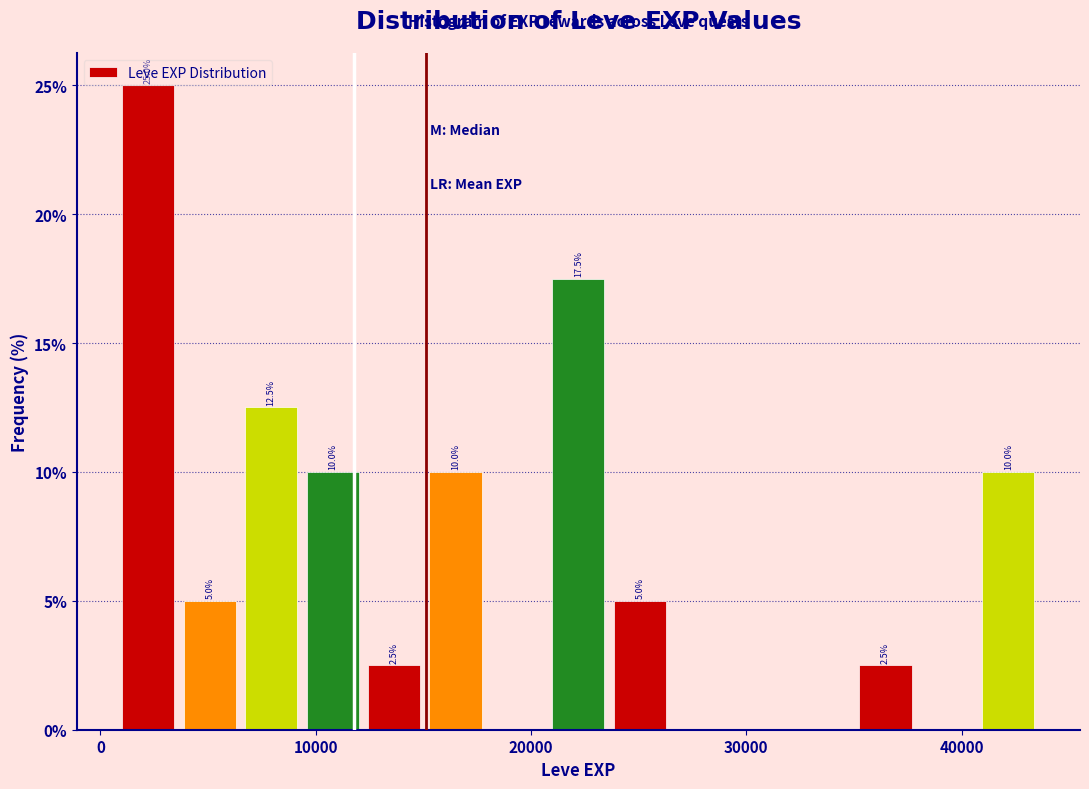

Read against the x-axis, roughly where is the centre of the tallest bar?

2000